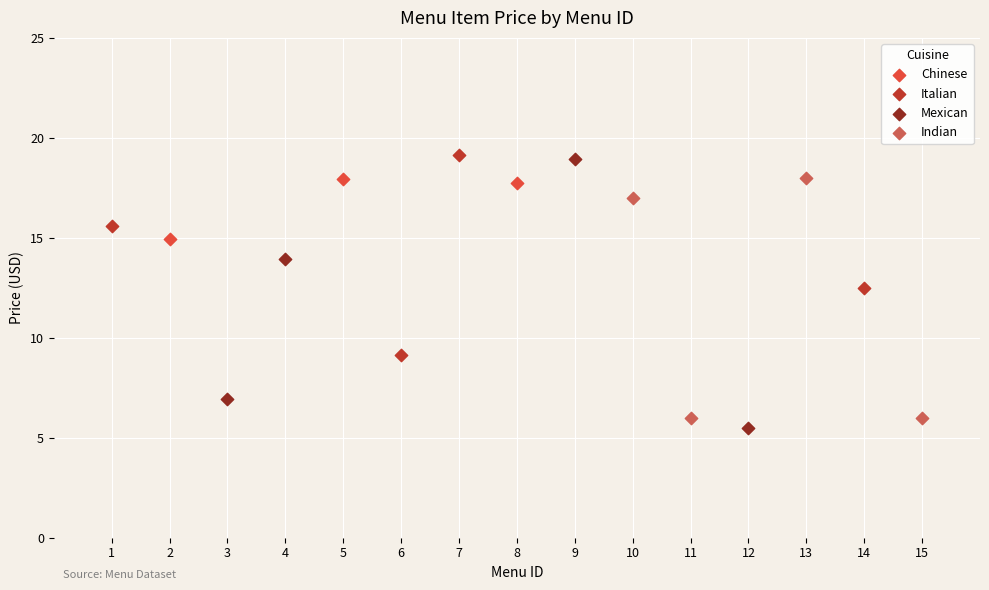

Which series has the largest Y range (max minus min)?

Mexican